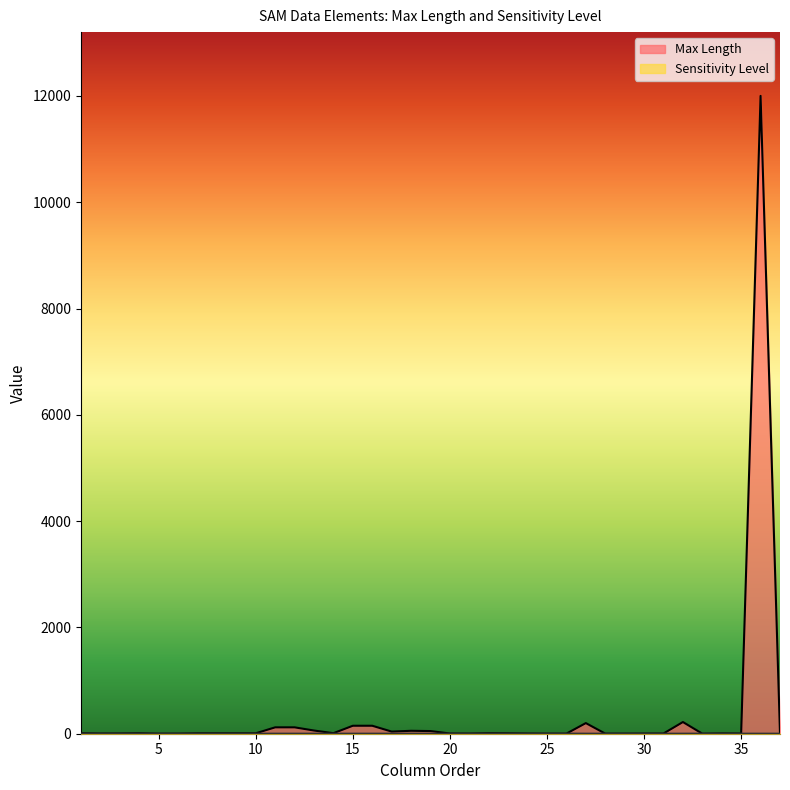

How many lines are shown in the chart?

2